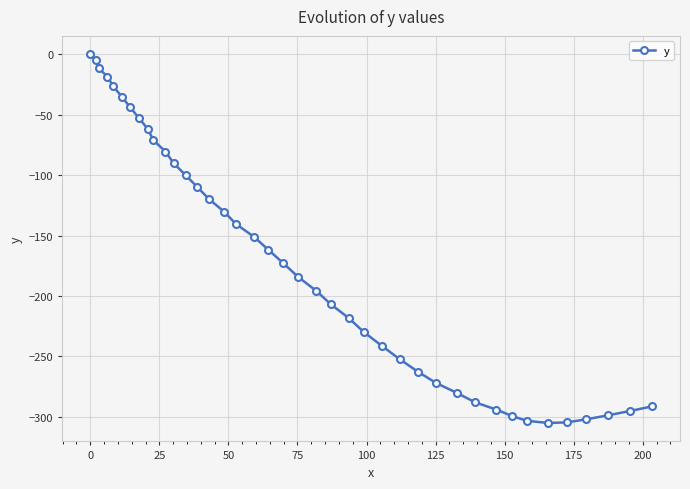

What is the value of the 8th point from the left?

-53.0